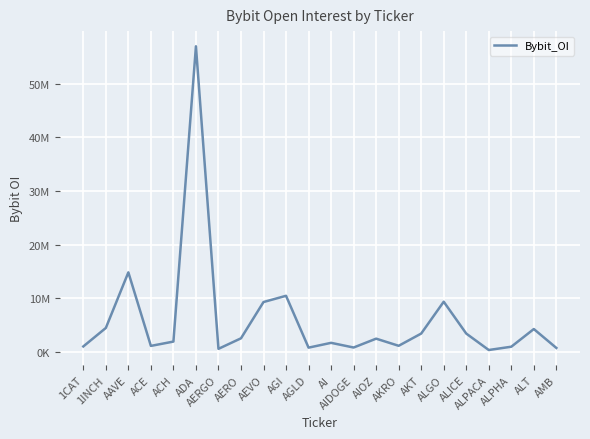

Reading left to right, extract all data points from this chart.

1CAT=1050015	1INCH=4494353	AAVE=14859512	ACE=1151066	ACH=1955983	ADA=56996505	AERGO=603172	AERO=2566261	AEVO=9327948	AGI=10489851	AGLD=826056	AI=1722090	AIDOGE=849329	AIOZ=2500556	AKRO=1170099	AKT=3451238	ALGO=9387018	ALICE=3450731	ALPACA=386232	ALPHA=998974	ALT=4293727	AMB=772386